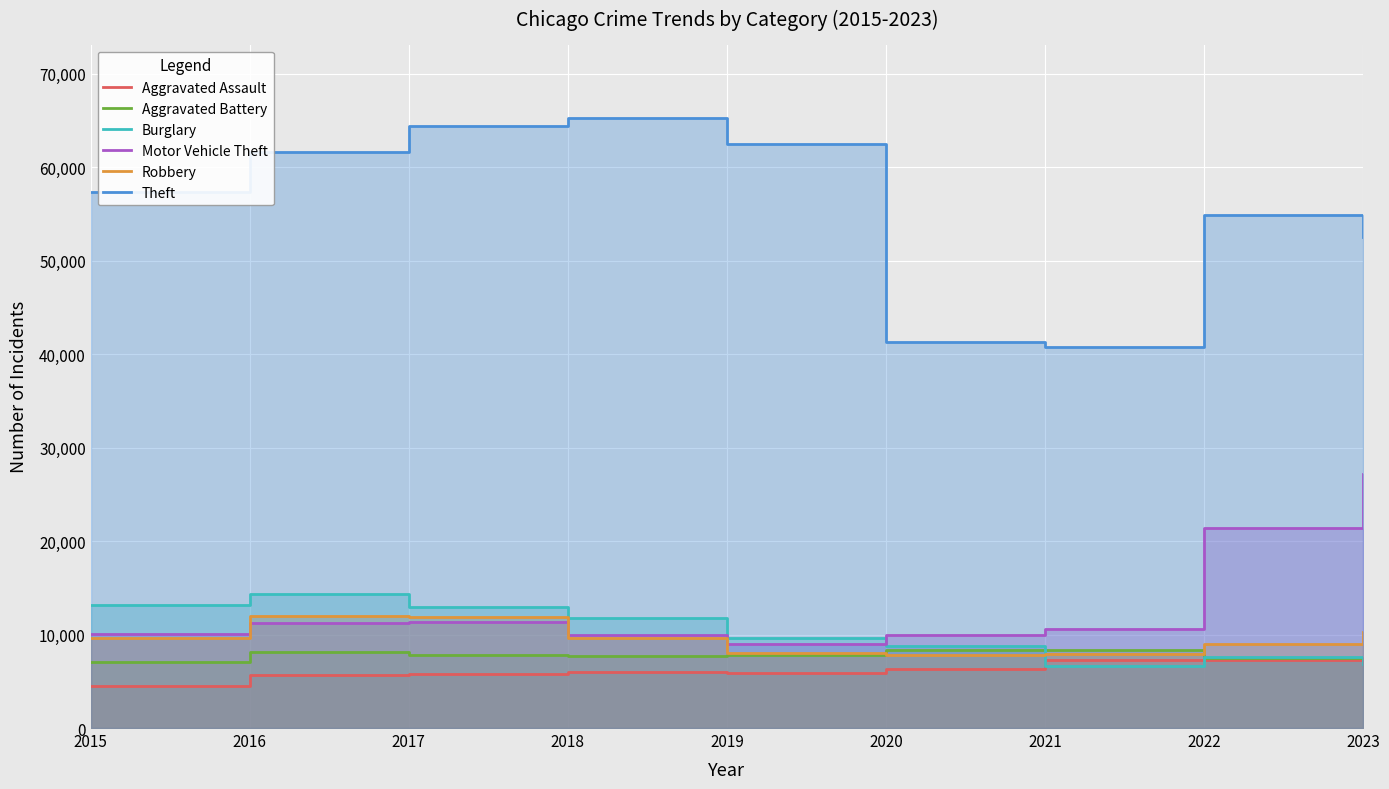

What is the difference between the second highest and minimum values in the Aggravated Battery series?

1300